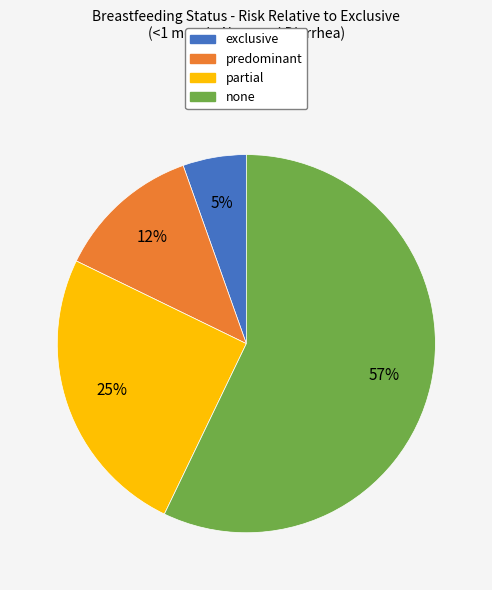

How many segments does this pie chart have?

4